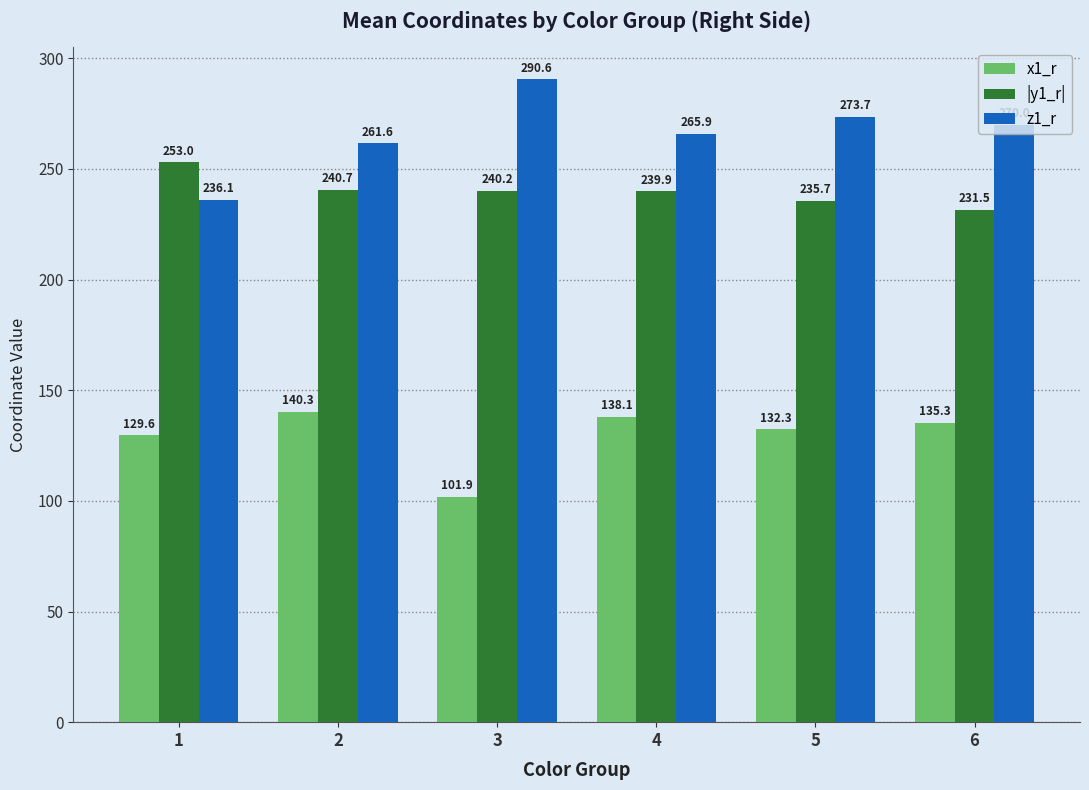

Which series has the largest total across all categories?

z1_r